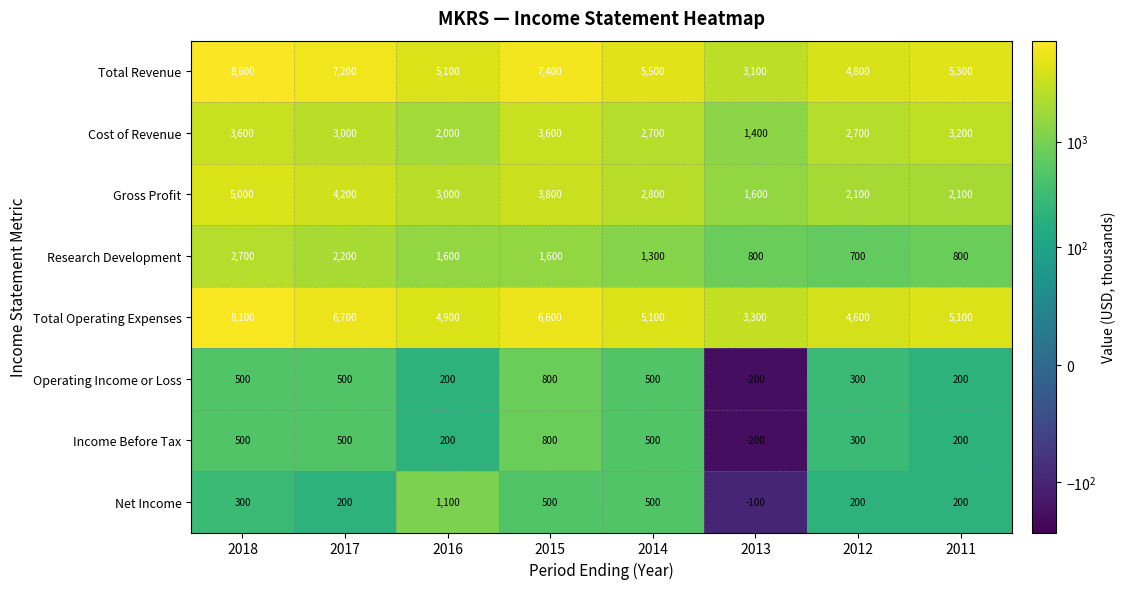

Which series has the largest range (max minus min)?

Total Revenue